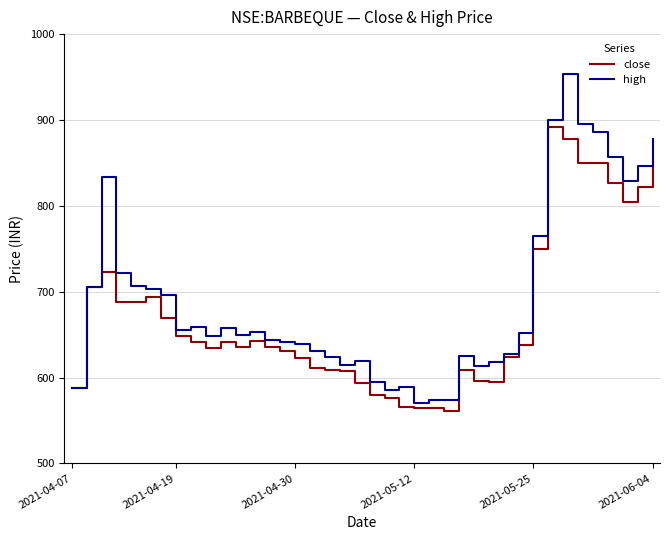

What is the maximum value shown in the chart?

953.4